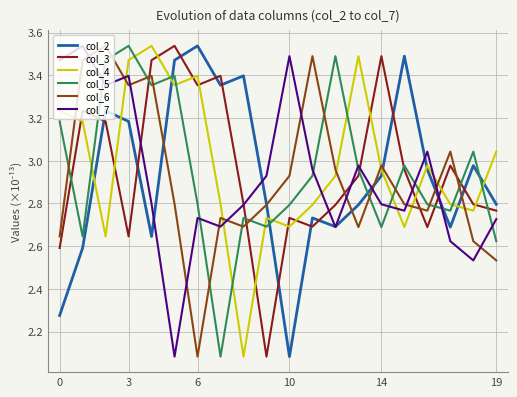

Which series ends up on top after the final intersection of col_2 and col_5?

col_2